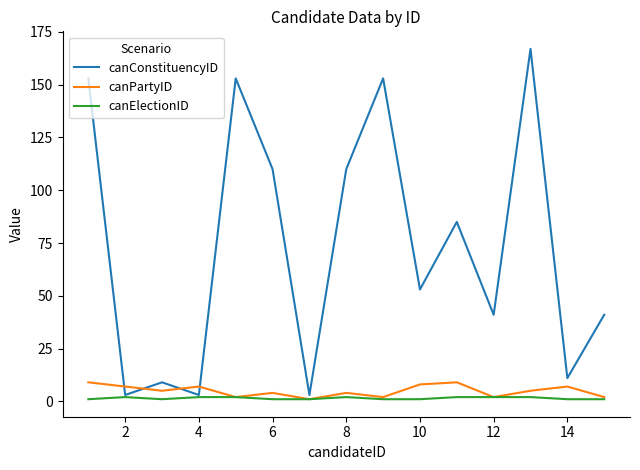

Which series has the widest spread of values?

canConstituencyID